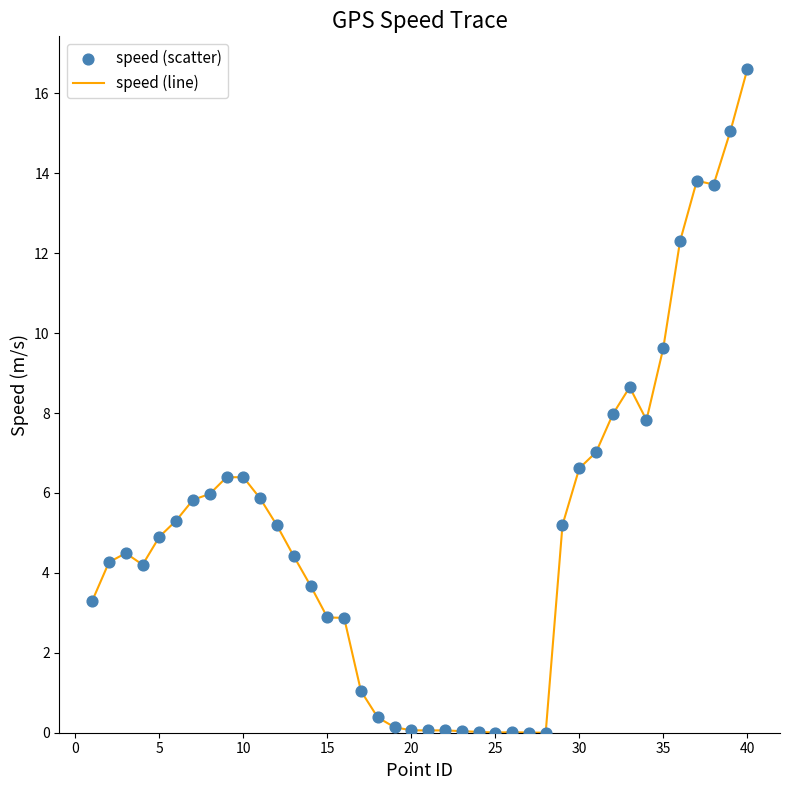

What is the difference between the maximum and minimum values?

16.6